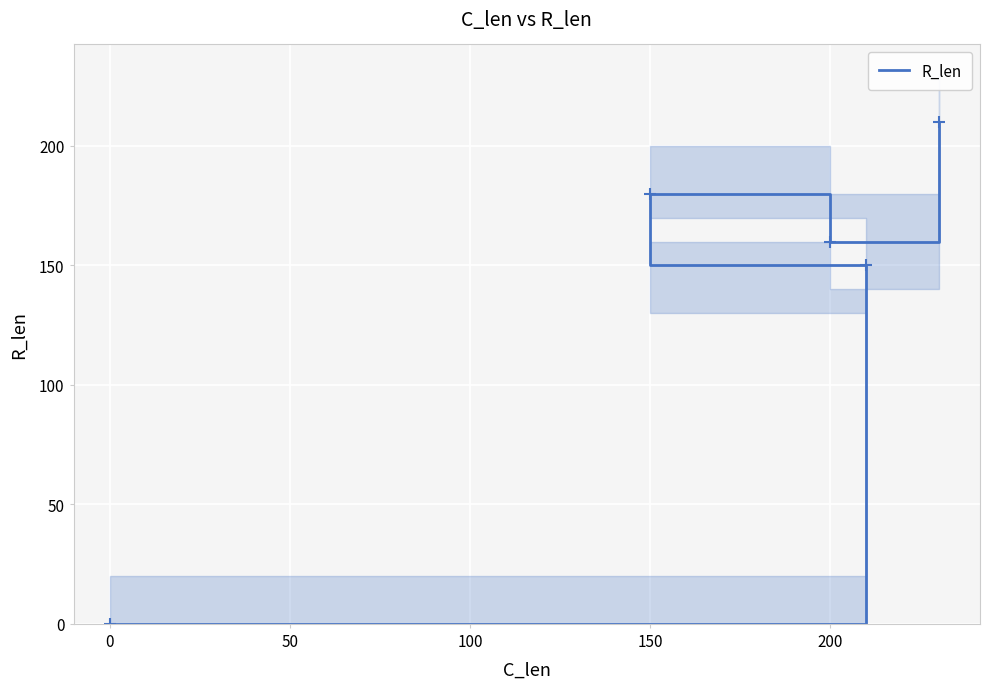

What is the average value?

140